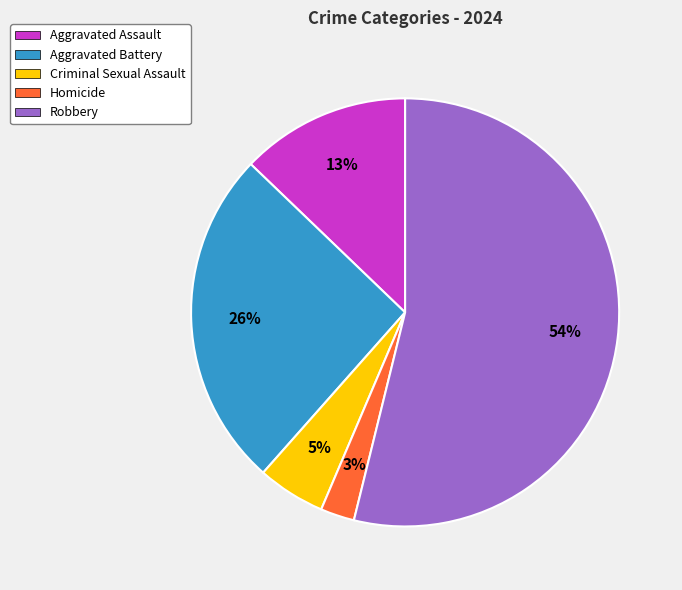

Approximately how many times larger is the value at Aggravated Battery compared to Robbery?

0.5